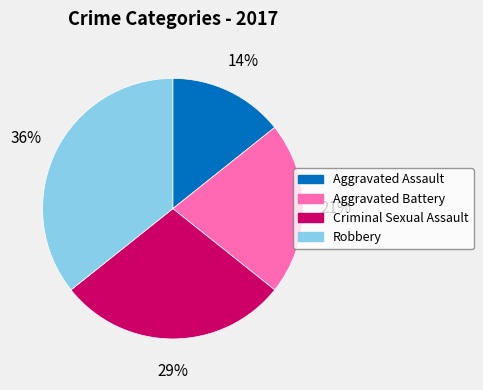

How many segments does this pie chart have?

4